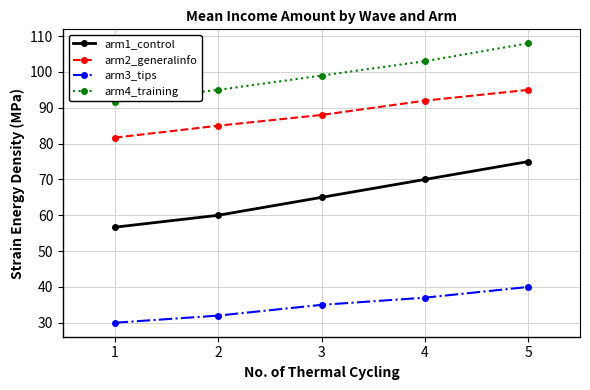

How many lines are shown in the chart?

4